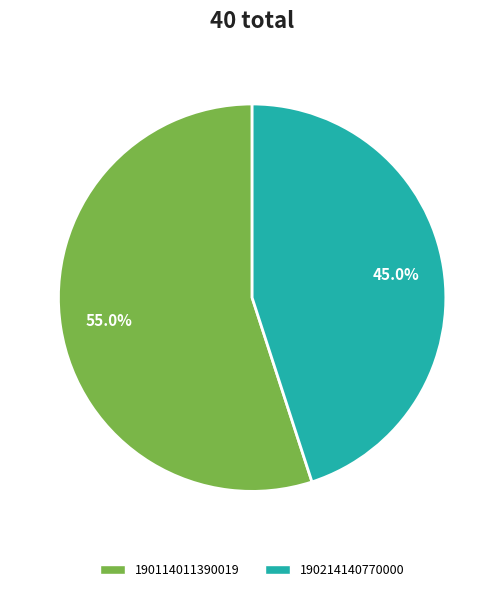

Approximately how many times larger is the value at 190214140770000 compared to 190114011390019?

0.8